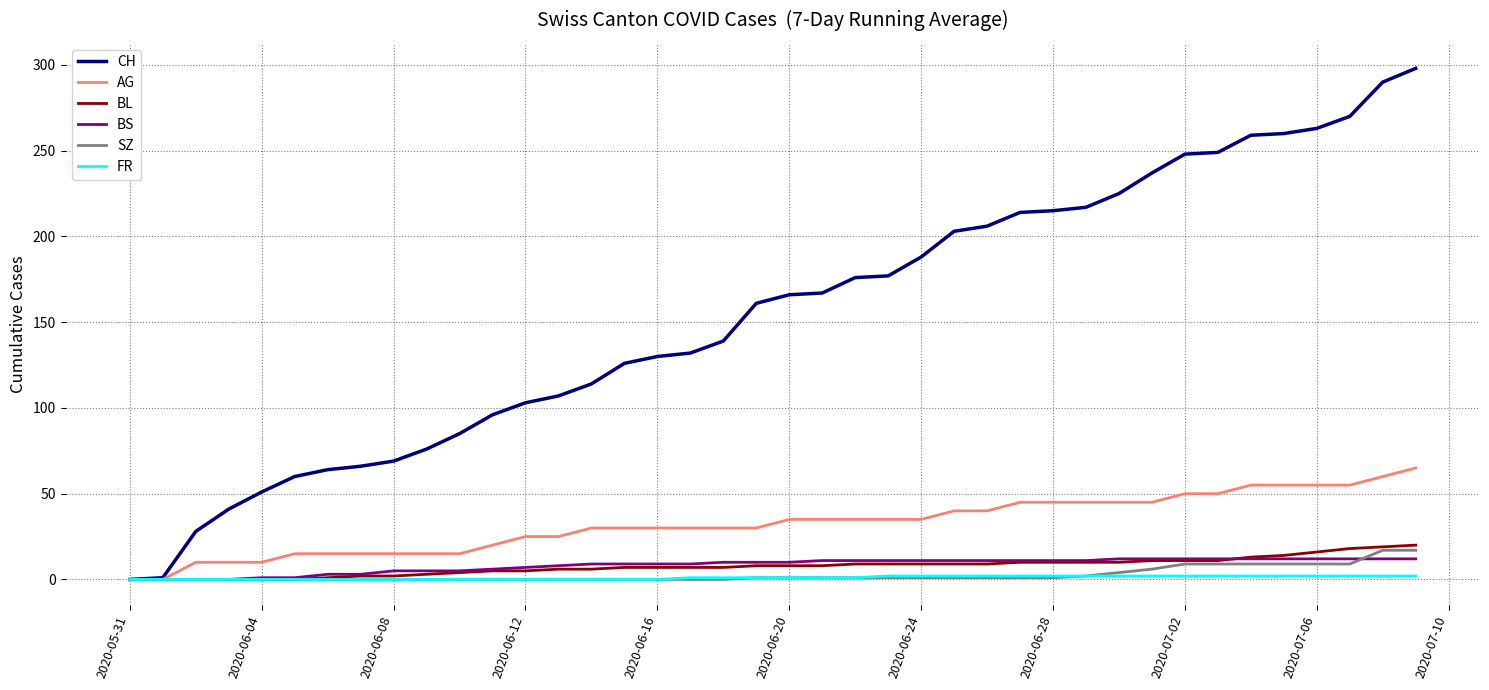

Which series has the largest total across all categories?

CH